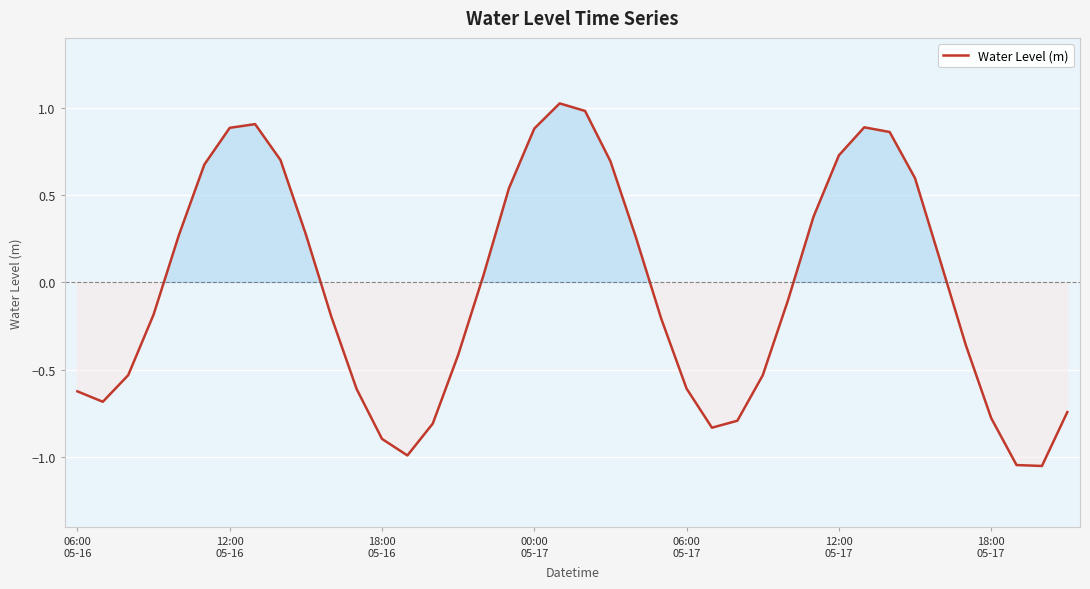

True or false: the data has more than 0 interior local peaks.

True